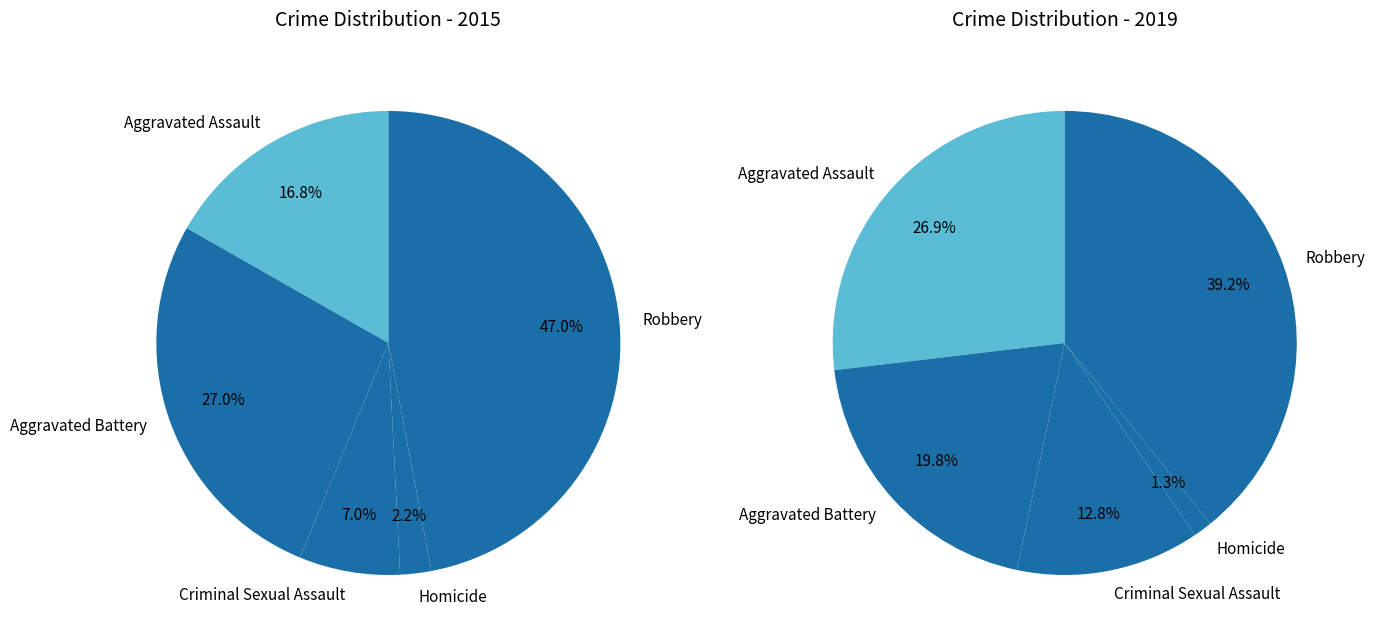

To the nearest percent, what portion does Criminal Sexual Assault represent?

13%